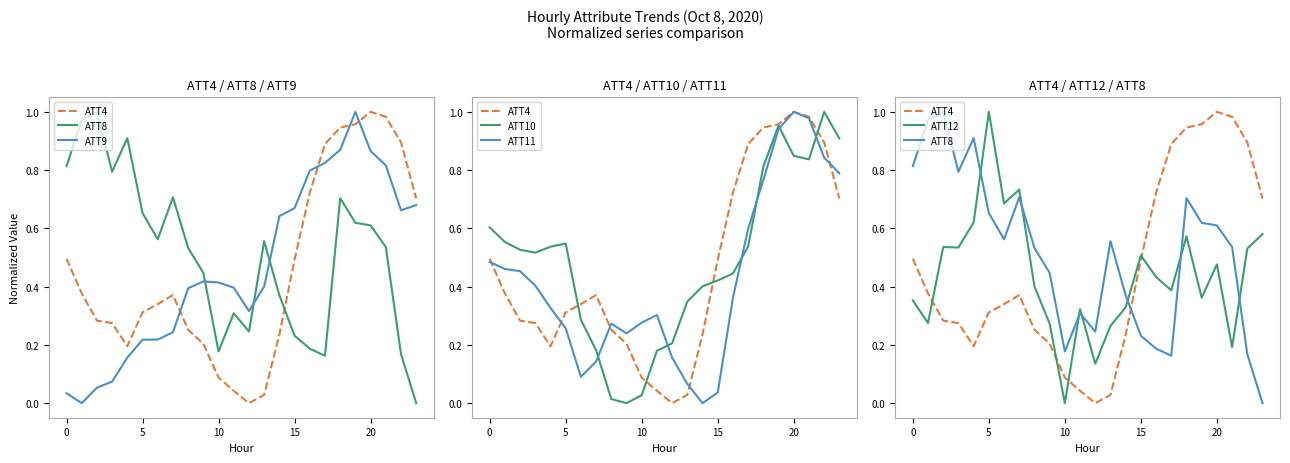

How many interior local peaks does the ATT10 series have?

3